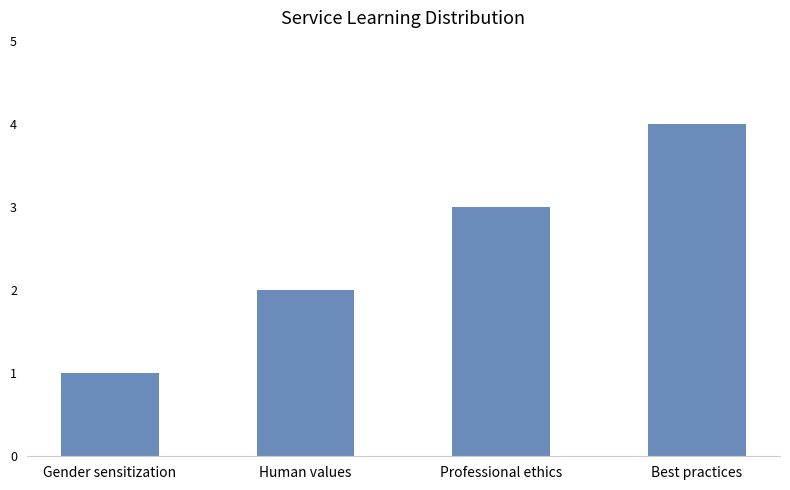

What position from the left is Human values?

2